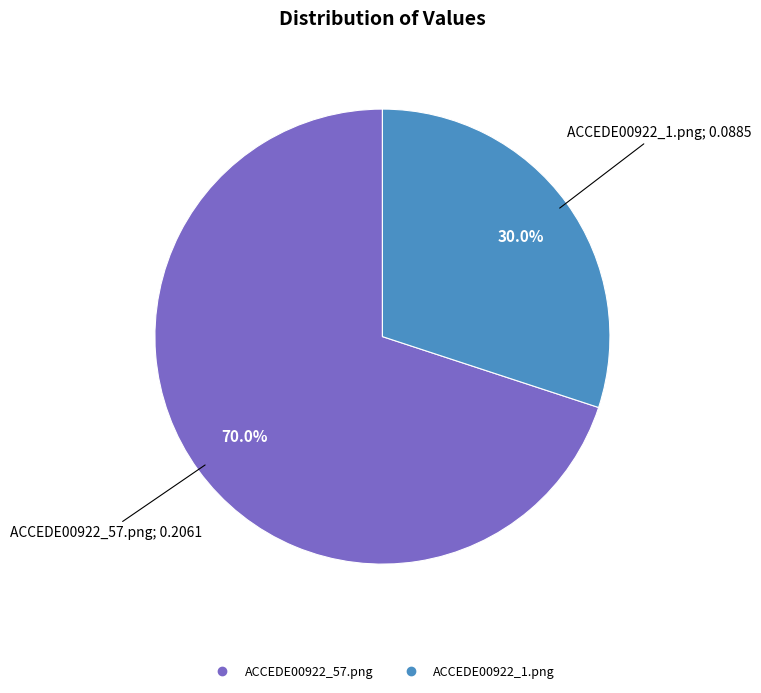

What is the largest slice in the pie chart?

ACCEDE00922_57.png